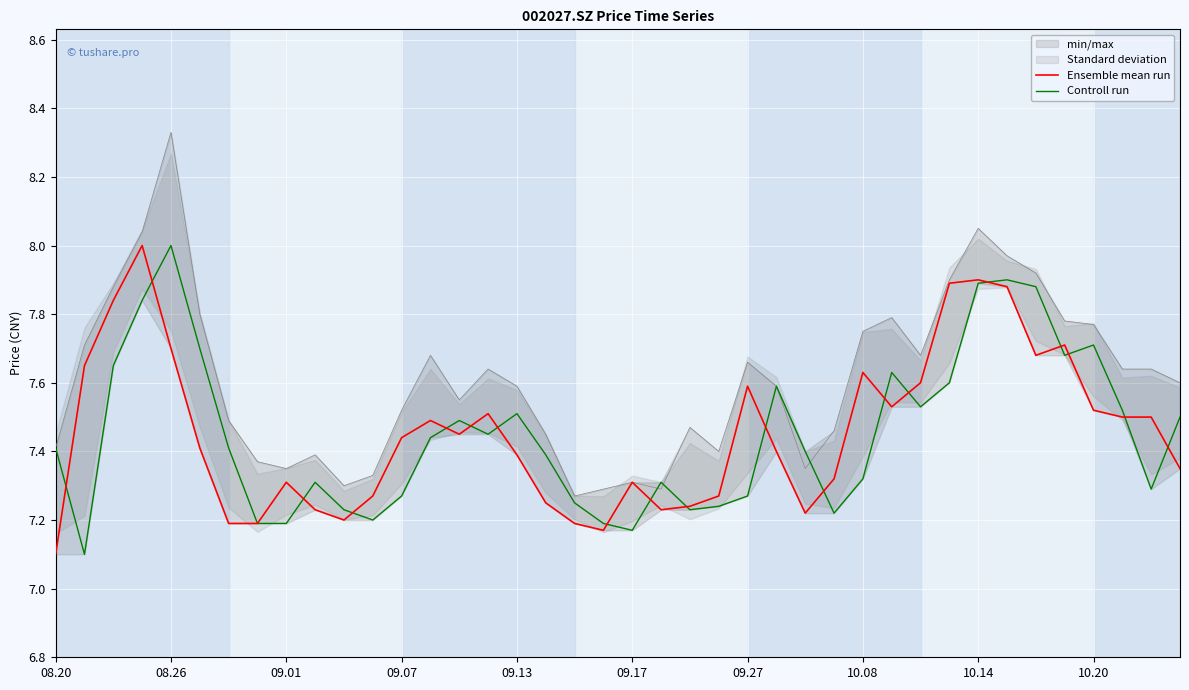

What is the maximum value for Ensemble mean run?

8.0